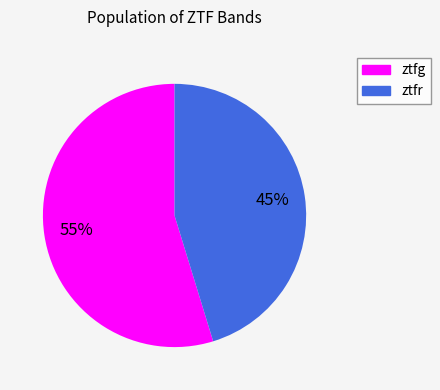

How many segments does this pie chart have?

2